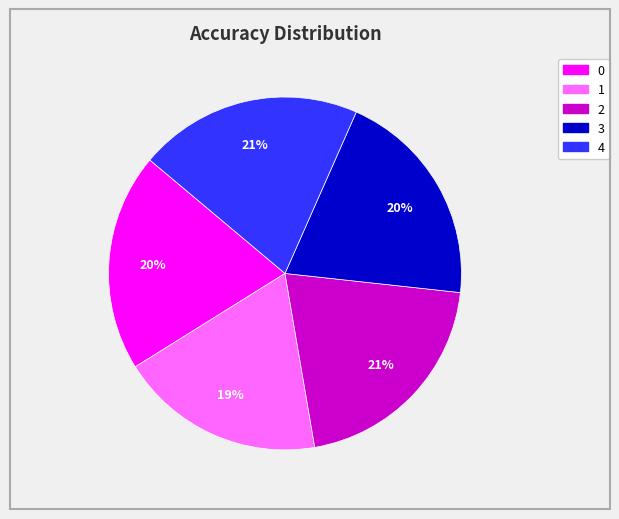

True or false: 2 accounts for 21% of the total.

True